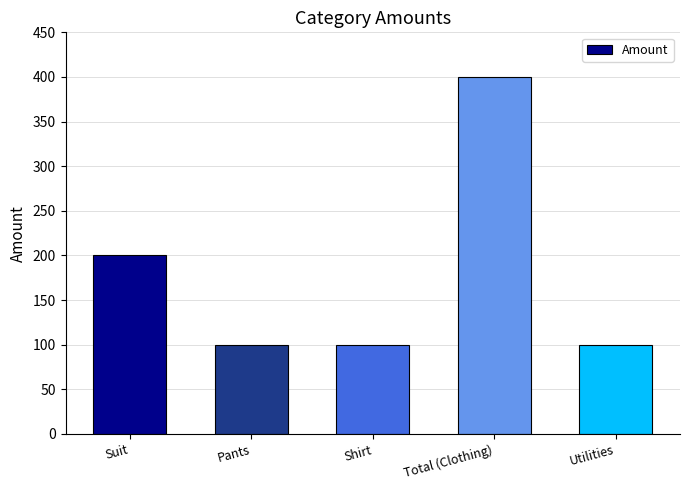

The chart shows a value of 61 at Shirt. True or false?

False